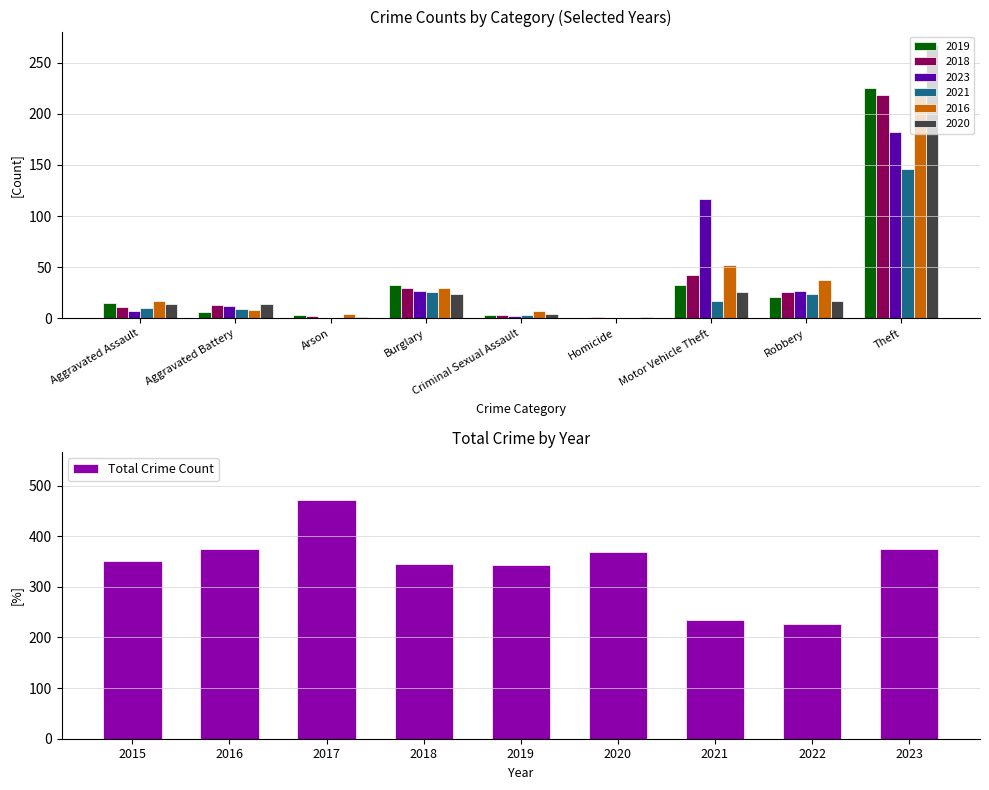

What is the maximum value for Total Crime Count?

472